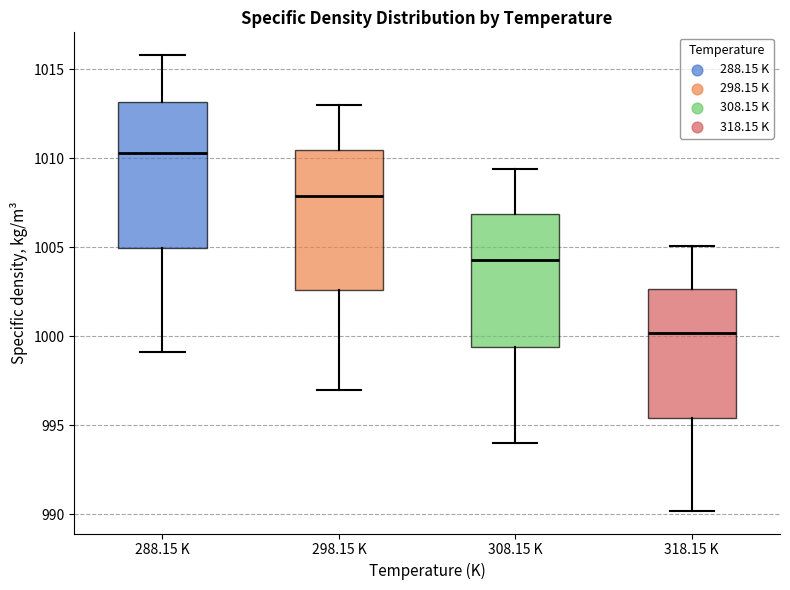

Reading left to right, read every box against the y-axis: the position of its median line, the range the box covers, and the ends of its whiskers. The values are not printed on the chart, so give them approximately, as read against the axis.

288.15 K: median 1010.5, box 1005.0 to 1013.0, whiskers 999.0 to 1016.0
298.15 K: median 1008.0, box 1002.5 to 1010.5, whiskers 997.0 to 1013.0
308.15 K: median 1004.5, box 999.5 to 1007.0, whiskers 994.0 to 1009.5
318.15 K: median 1000.0, box 995.5 to 1002.5, whiskers 990.0 to 1005.0